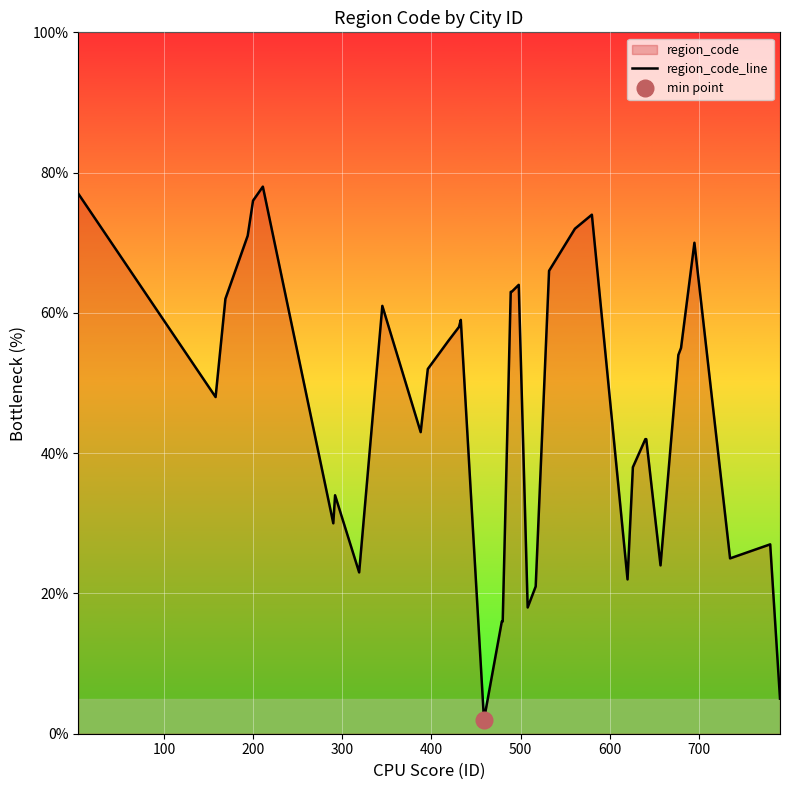

What is the difference between the maximum and minimum values?

76